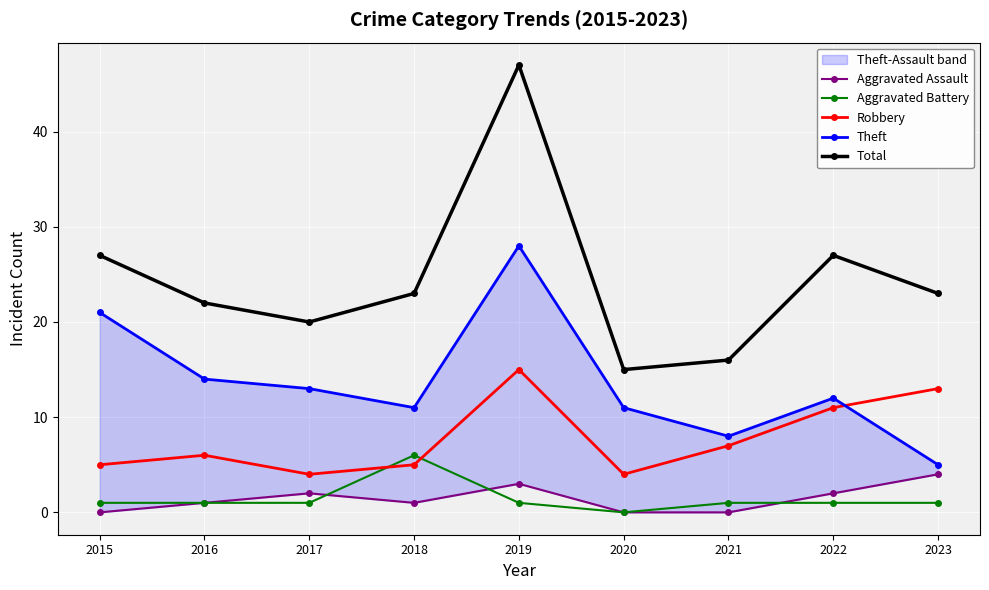

True or false: Robbery has more than 1 interior local peaks.

True